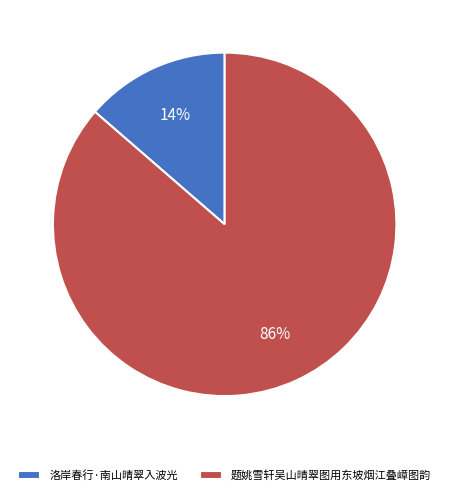

Is the sum of 题姚雪轩吴山晴翠图用东坡烟江叠嶂图韵 and 洛岸春行·南山晴翠入波光 greater than half?

Yes